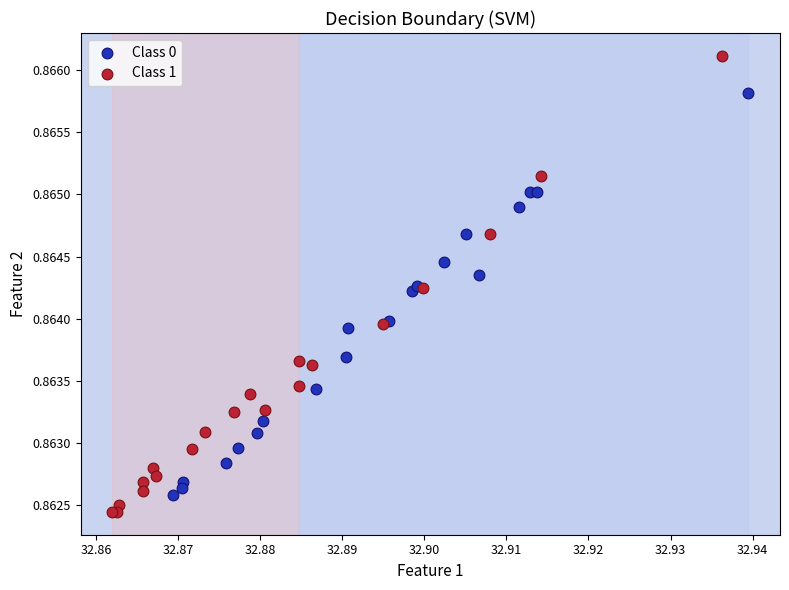

Which series contains the lowest Y value?

Class 1